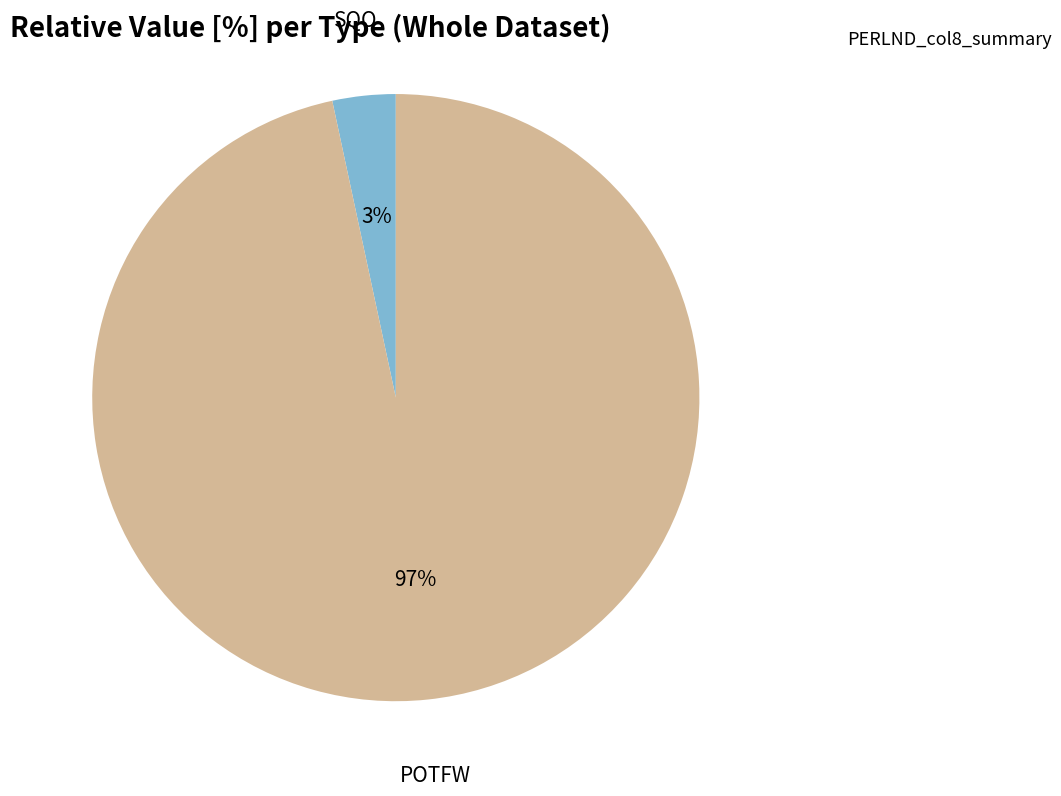

Rank the categories by value from highest to lowest.

POTFW, SQO